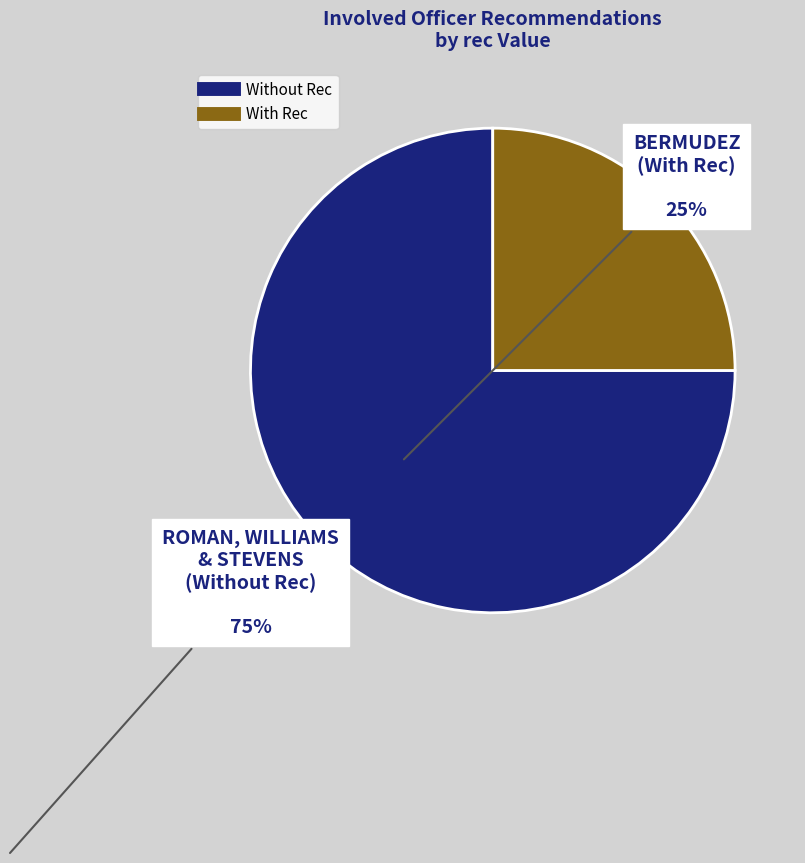

Does any single category account for the majority?

Yes